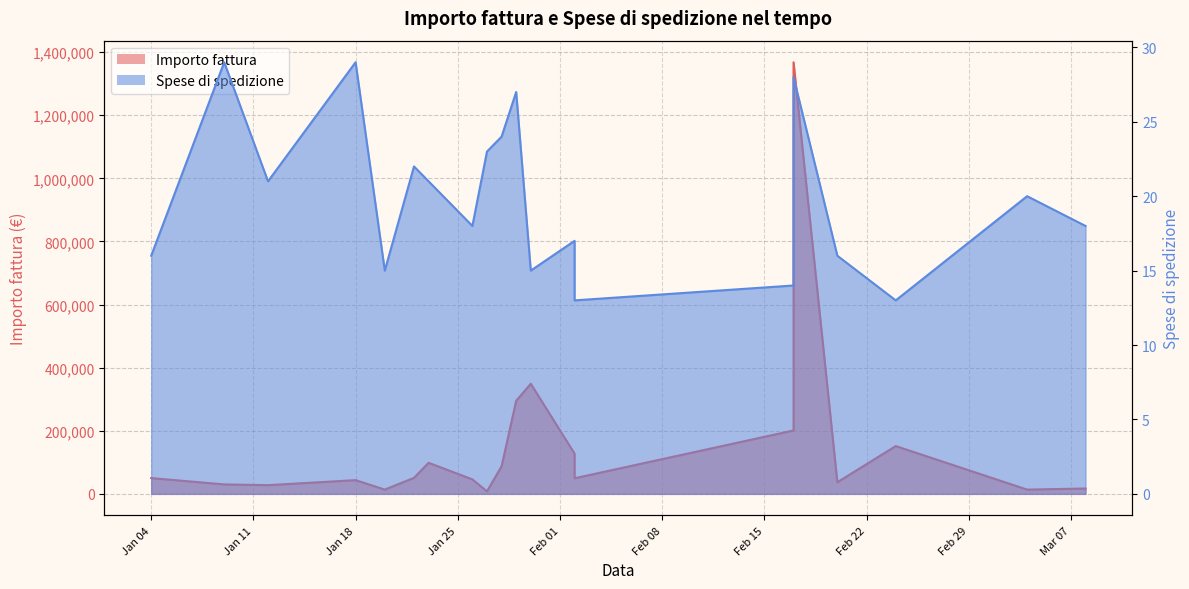

At which label does Importo fattura reach its peak?

2000-02-17